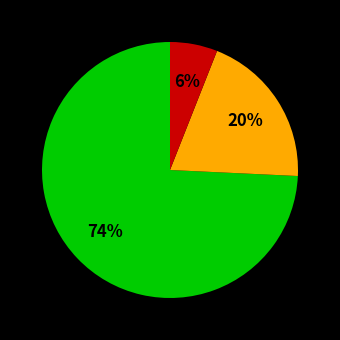

Is there any slice that represents more than half of the pie?

Yes